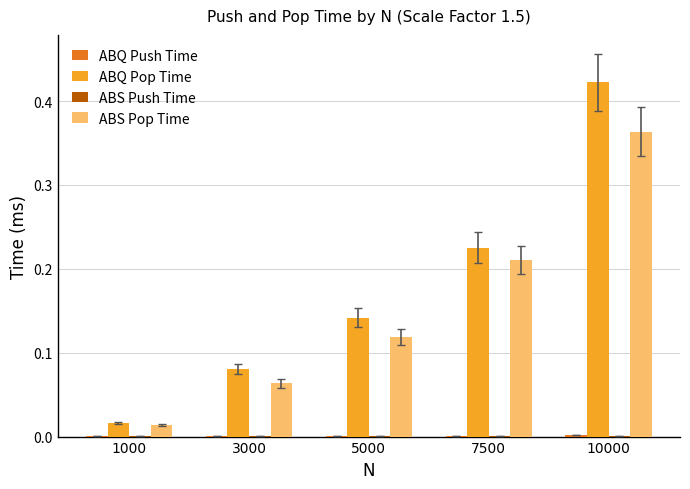

At which category is the sum across all series the highest?

10000